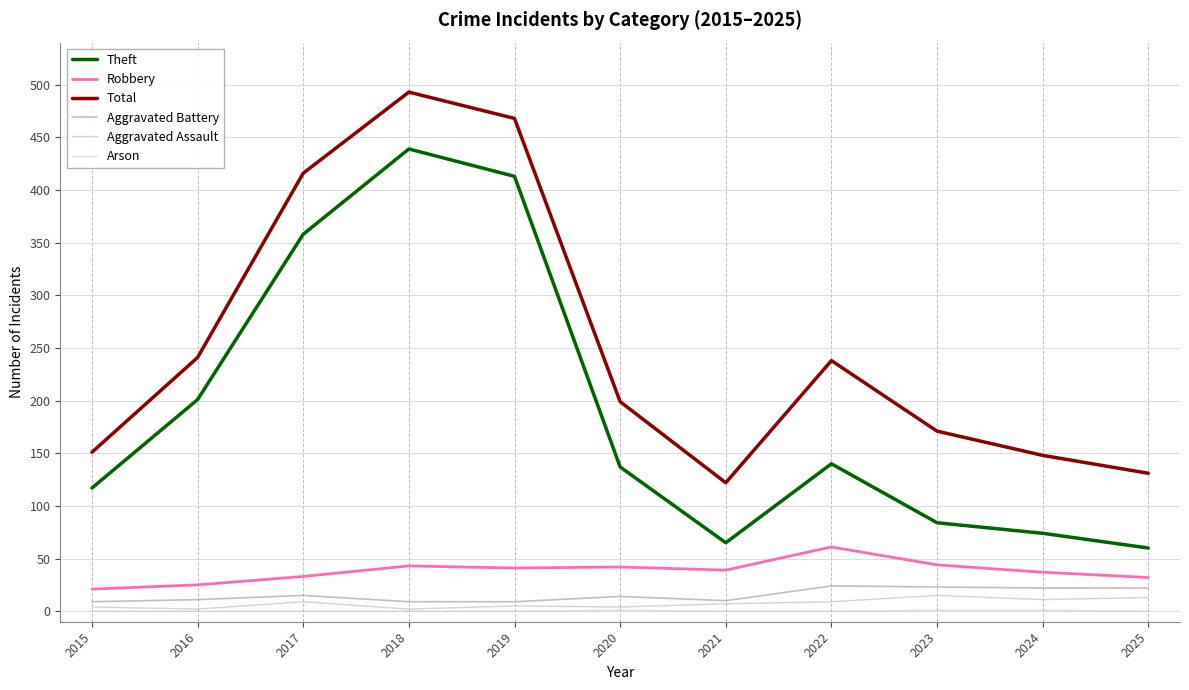

What is the difference between the second highest and minimum values in the Arson series?

1